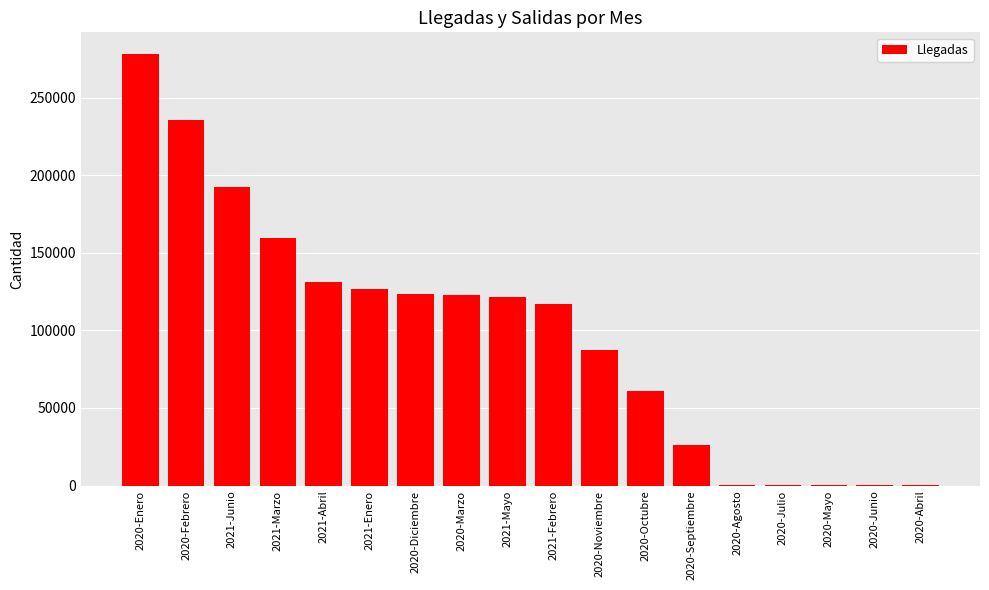

Which label corresponds to the largest value in the chart?

2020-Enero